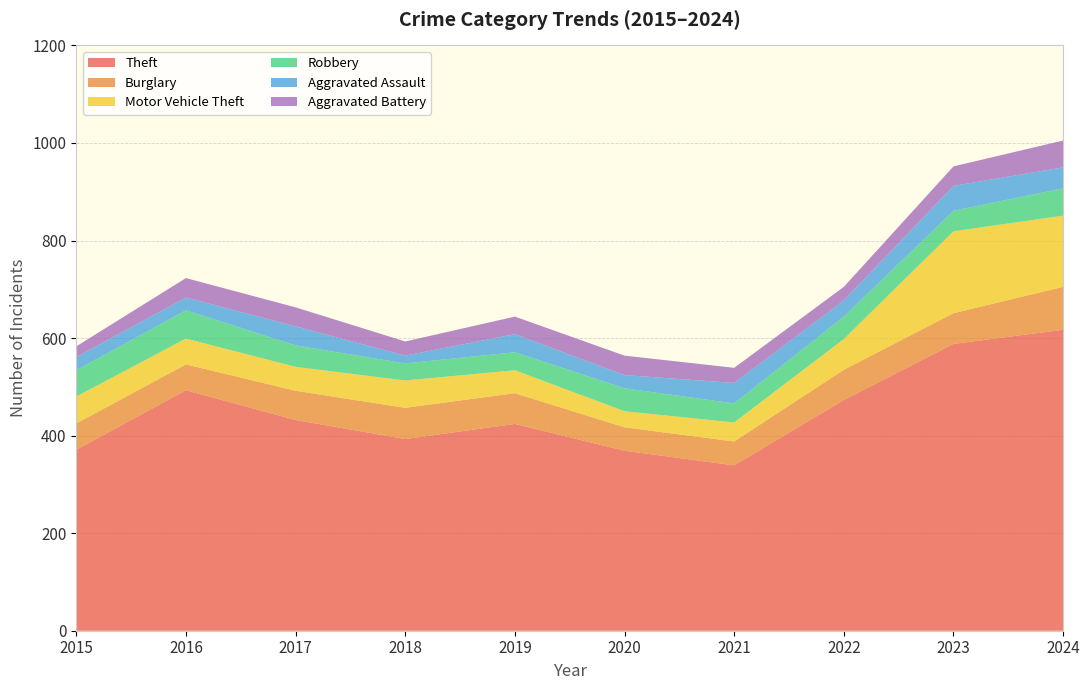

Reading right to left, extract all data points from this chart.

Theft: 617	588	473	339	369	424	393	432	493	371
Burglary: 88	63	62	49	48	63	64	60	53	54
Motor Vehicle Theft: 146	168	63	39	33	47	56	49	53	55
Robbery: 56	42	46	39	47	37	35	44	58	54
Aggravated Assault: 43	51	33	42	27	37	16	39	26	27
Aggravated Battery: 55	40	28	31	40	36	29	39	40	22